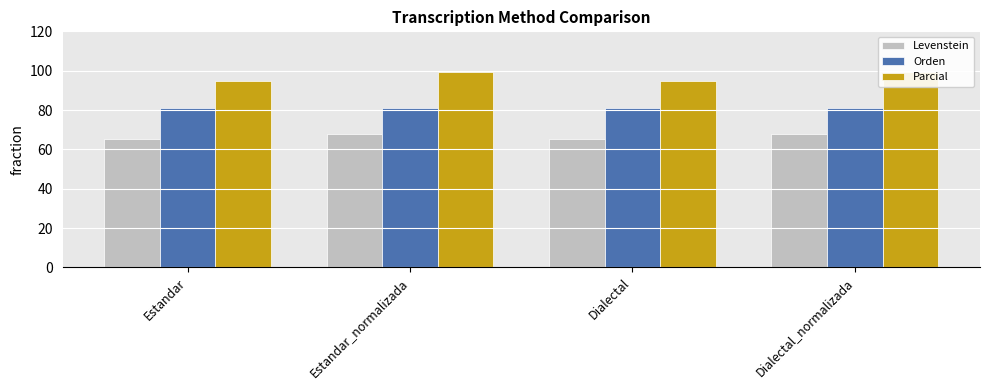

Rank the series at Dialectal_normalizada from lowest to highest value.

Levenstein, Orden, Parcial